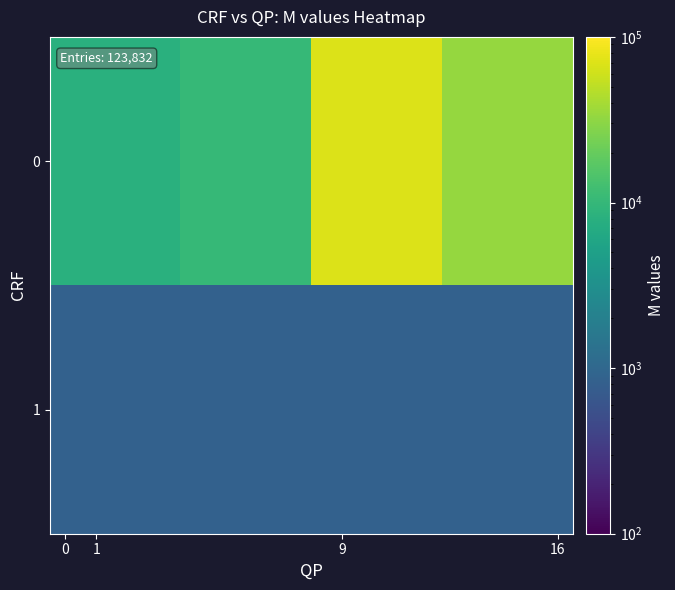

What is the smallest value displayed?

856